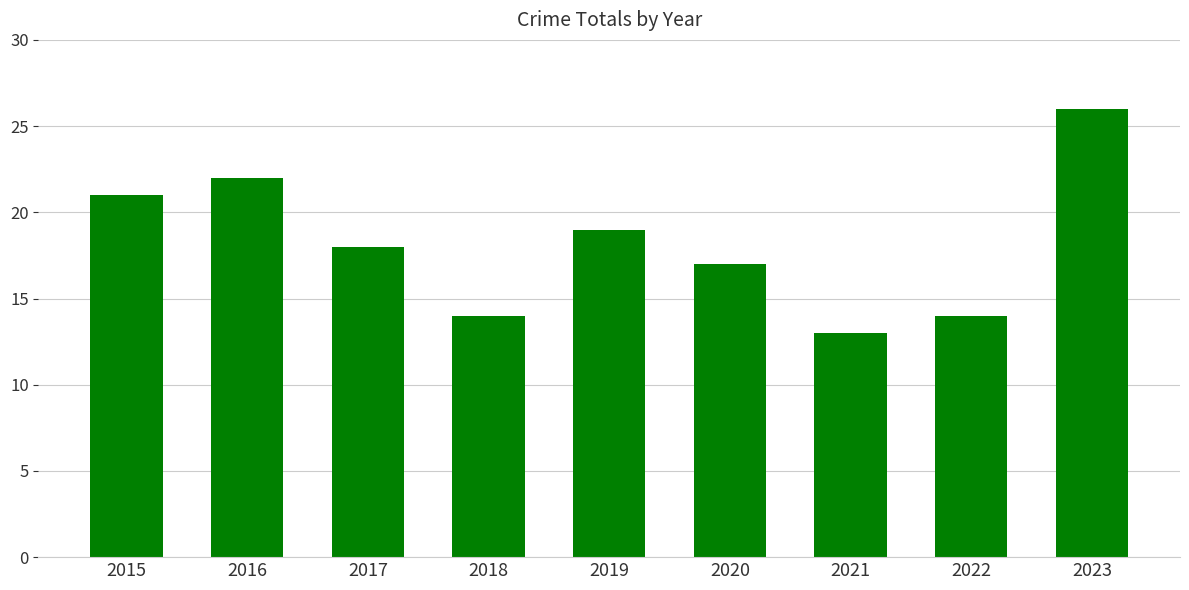

How many distinct data groups are displayed?

1